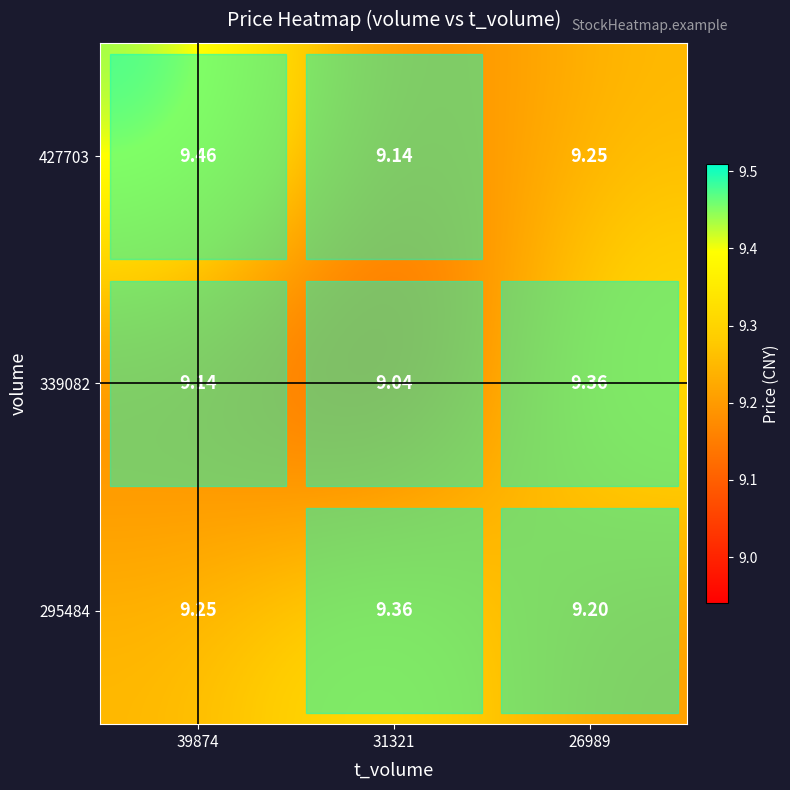

Rank the series at 39874 from highest to lowest value.

427703, 295484, 339082